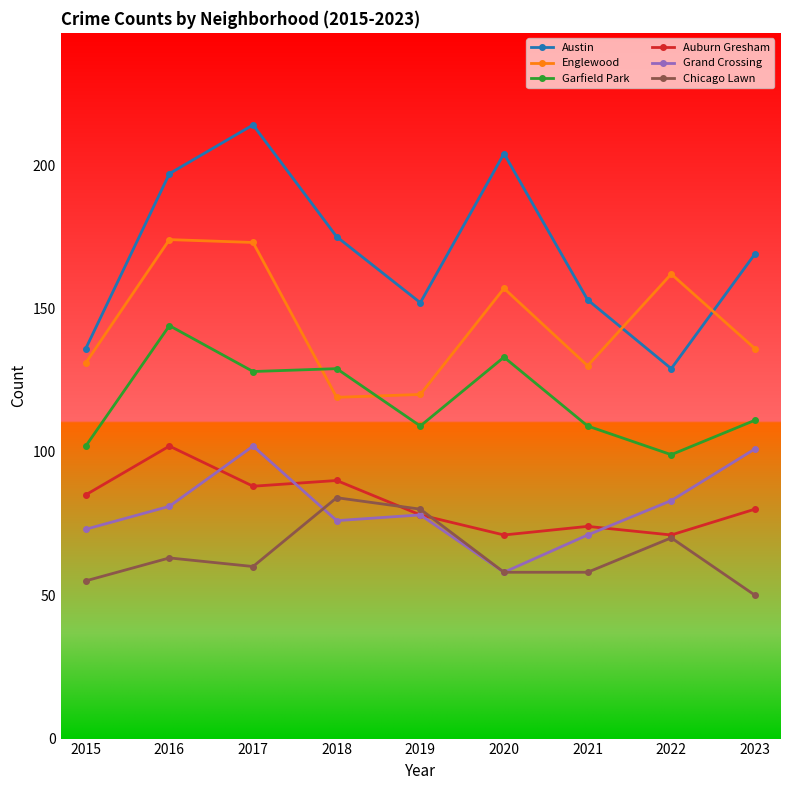

Which series has the largest total across all categories?

Austin